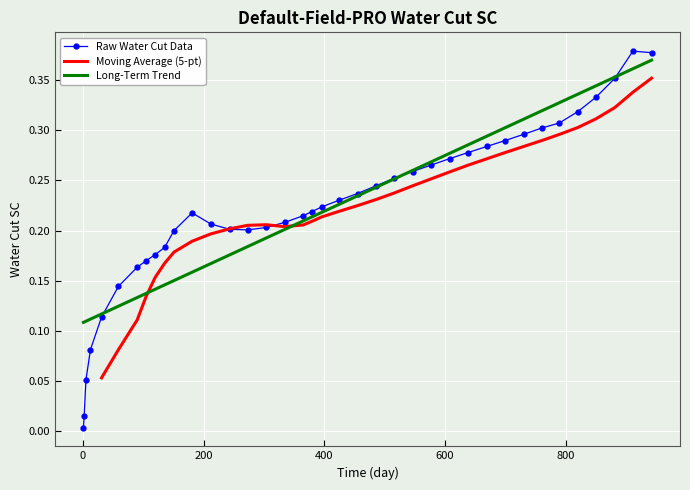

How many points are lower than both their immediate neighbors (excluding endpoints)?

1